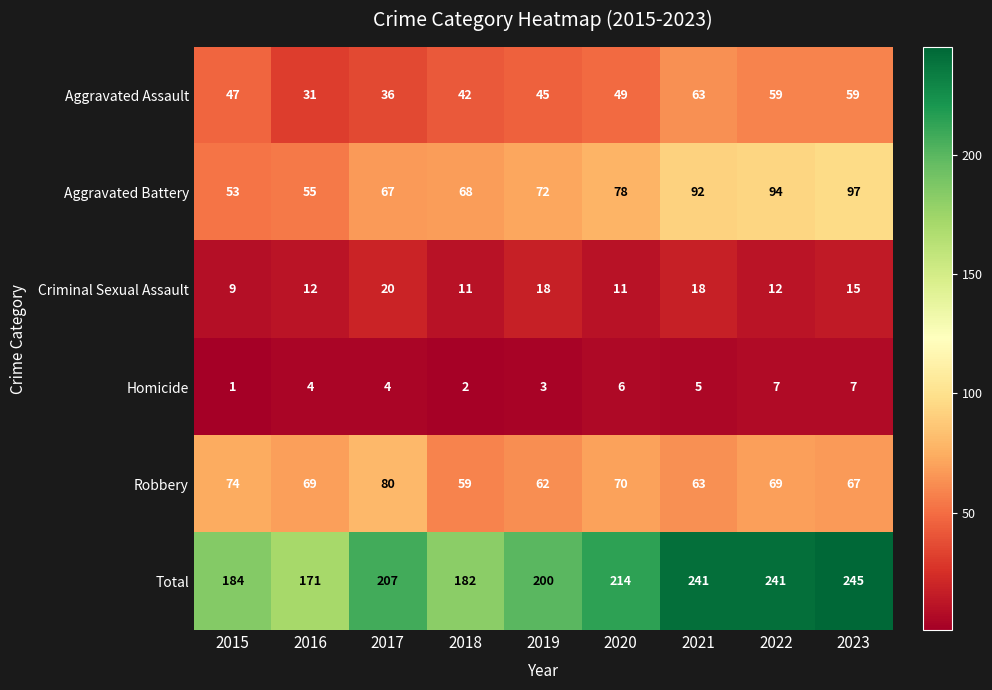

Which series changed the most between 2020 and 2022?

Total